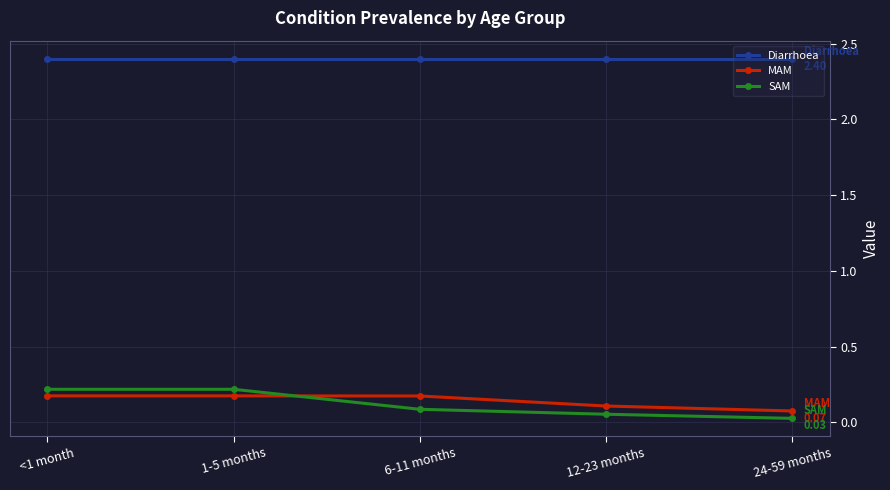

What is the spread (max minus min) of values at 6-11 months?

2.3